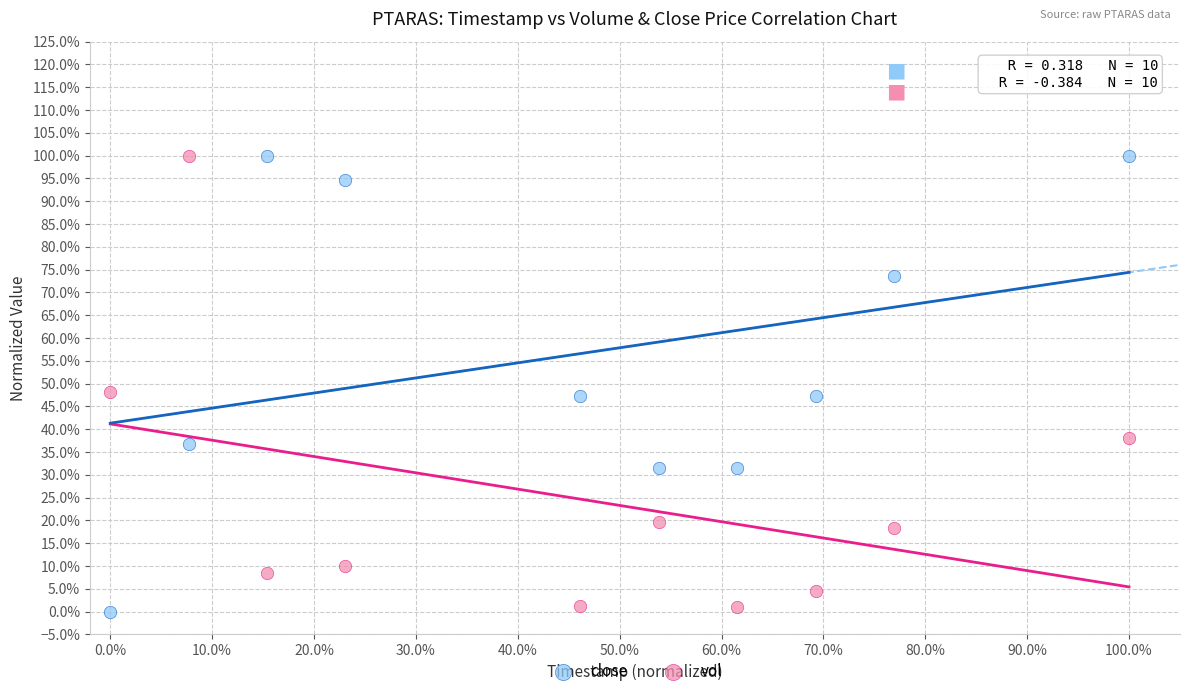

Which series reaches the minimum Y coordinate?

close